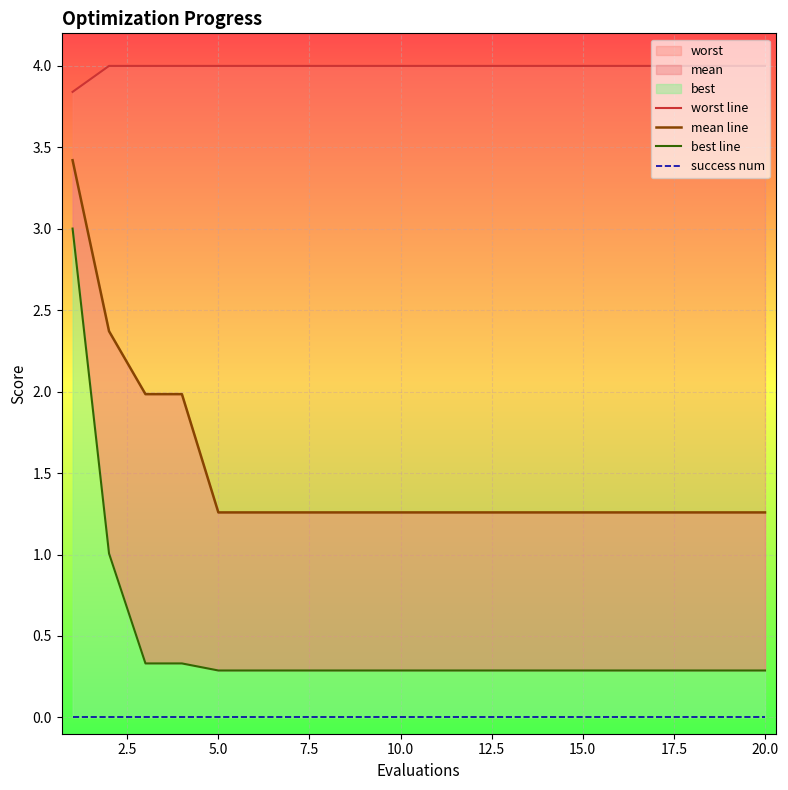

How many lines are shown in the chart?

4